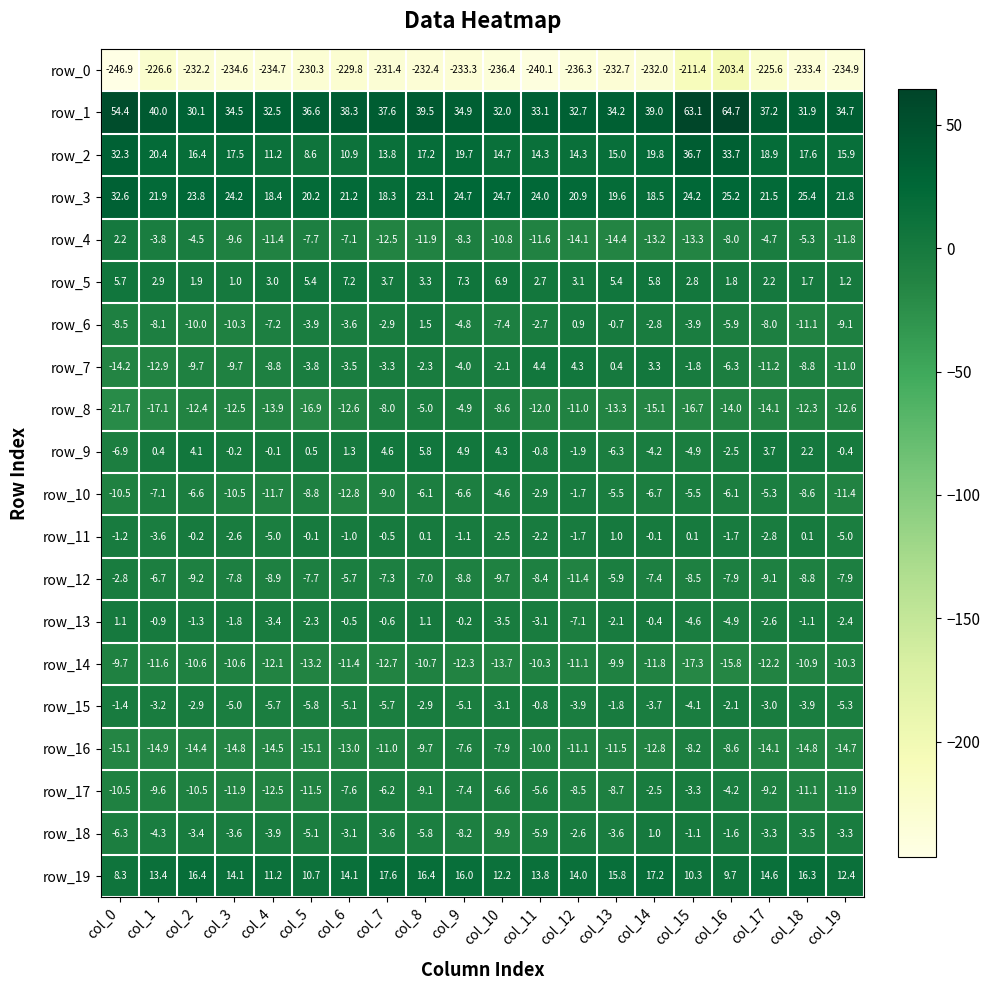

What is the difference between the row_3 values at col_1 and col_17?

0.4